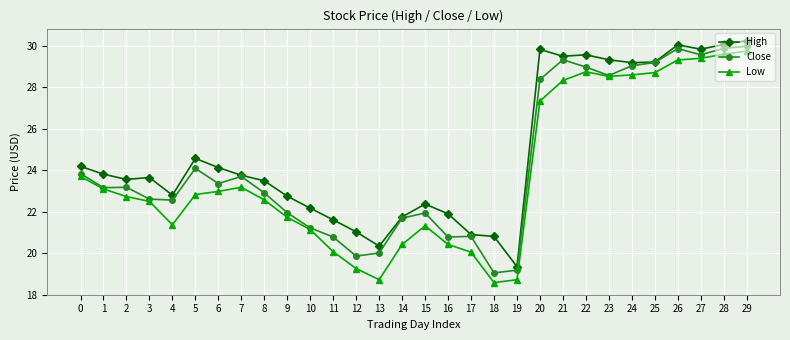

True or false: Close has a value of 29.3 at 21.

True